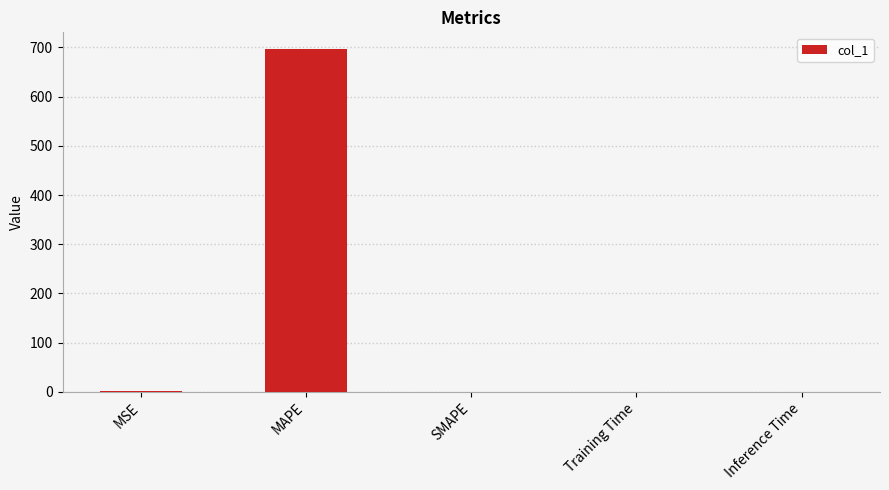

At which category does the chart reach its peak across all series?

MAPE